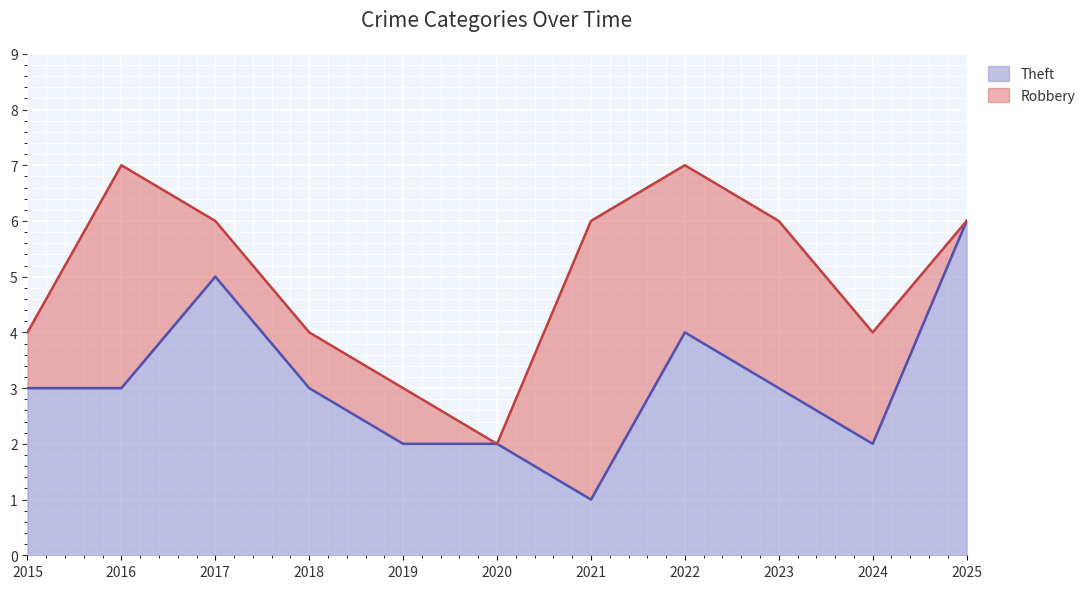

Which label corresponds to the smallest value in the chart?

2021